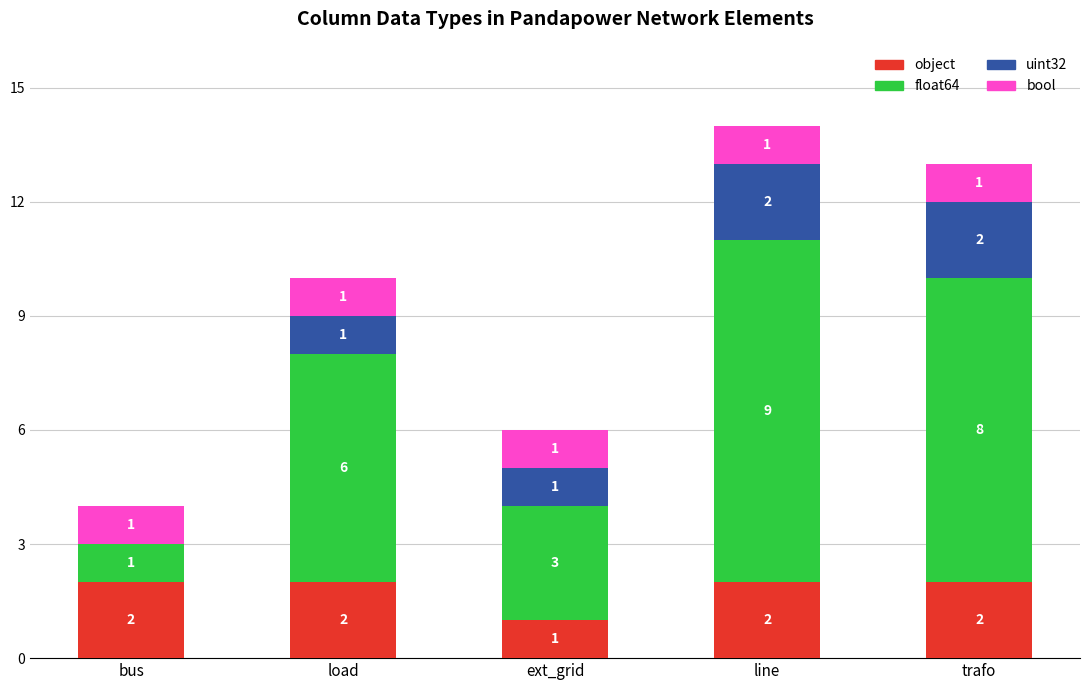

At which category is the sum across all series the highest?

line